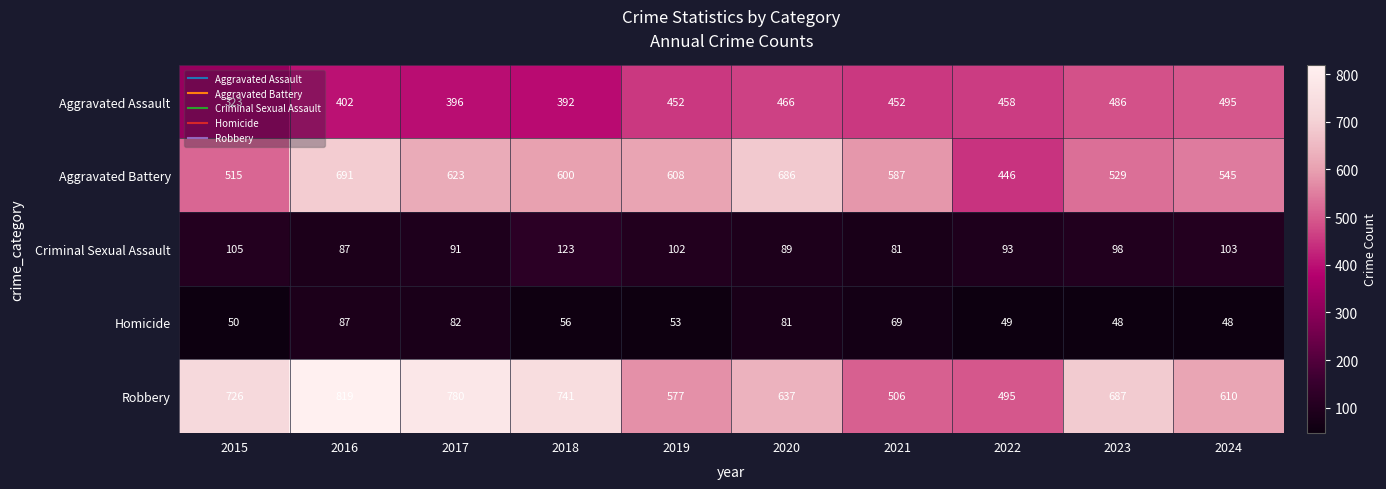

At 2015, list the series in order from smallest to largest.

Homicide, Criminal Sexual Assault, Aggravated Assault, Aggravated Battery, Robbery